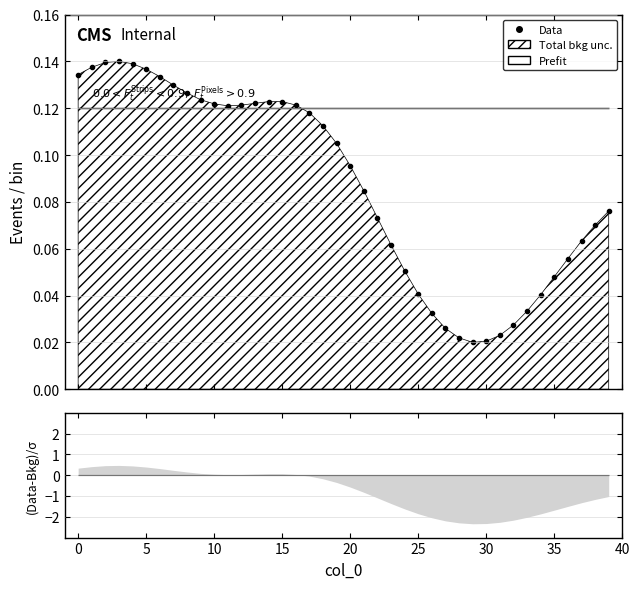

True or false: the data shows 0.0 at 27.

False